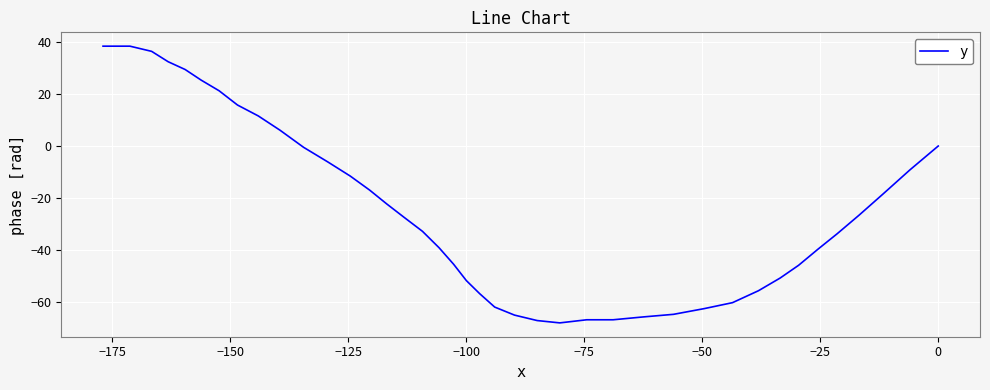

What is the difference between the maximum and second lowest values?

105.8